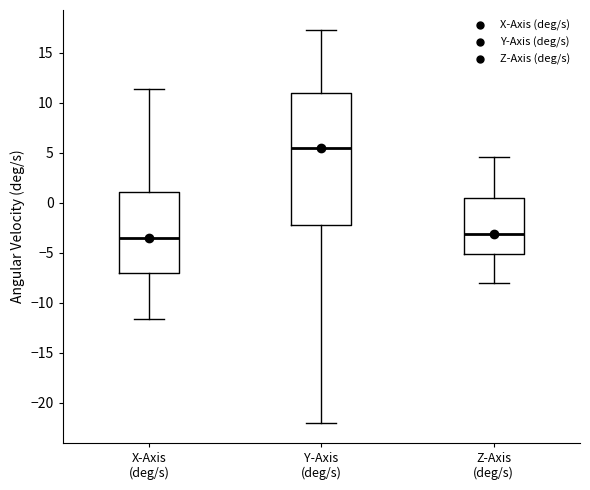

Reading left to right, transcribe this box plot: for each box, give where its median line is, the range the box spans, and where its two whiskers end, as read against the y-axis. The values are not printed on the chart, so give them approximately, as read against the axis.

X-Axis (deg/s): median -3.5, box -7.0 to 1.0, whiskers -11.5 to 11.5
Y-Axis (deg/s): median 5.5, box -2.5 to 11.0, whiskers -22.0 to 17.5
Z-Axis (deg/s): median -3.0, box -5.0 to 0.5, whiskers -8.0 to 4.5